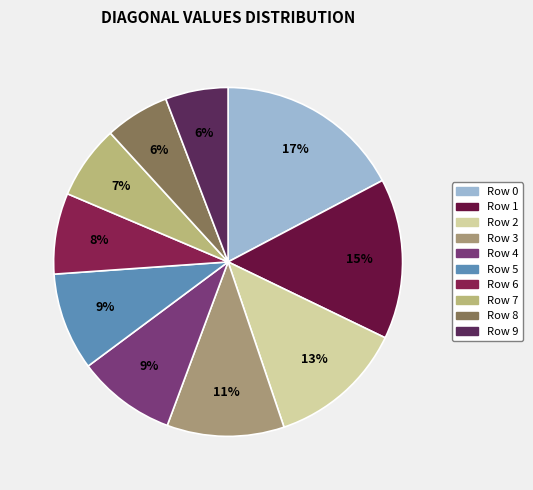

How many slices are in this pie chart?

10